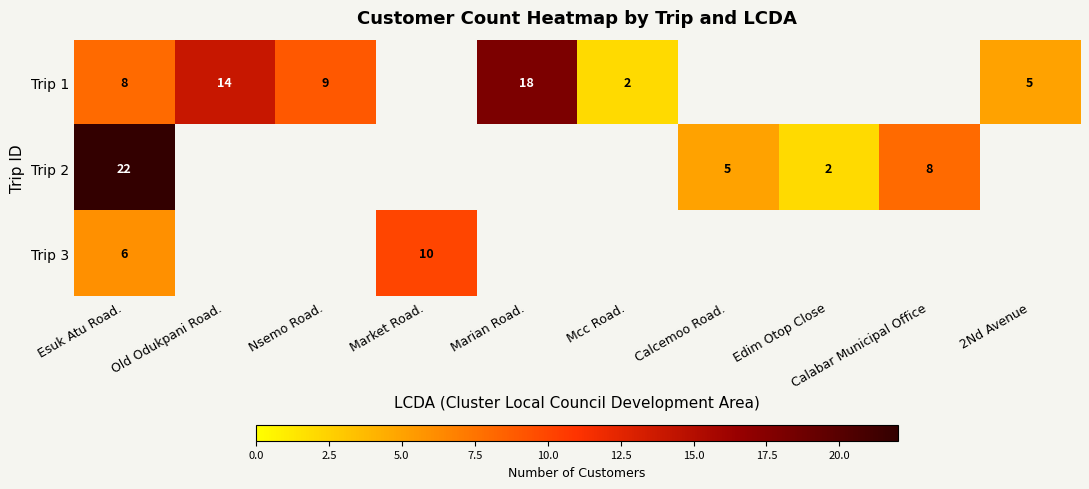

At Esuk Atu Road., list the series in order from largest to smallest.

Trip 2, Trip 1, Trip 3